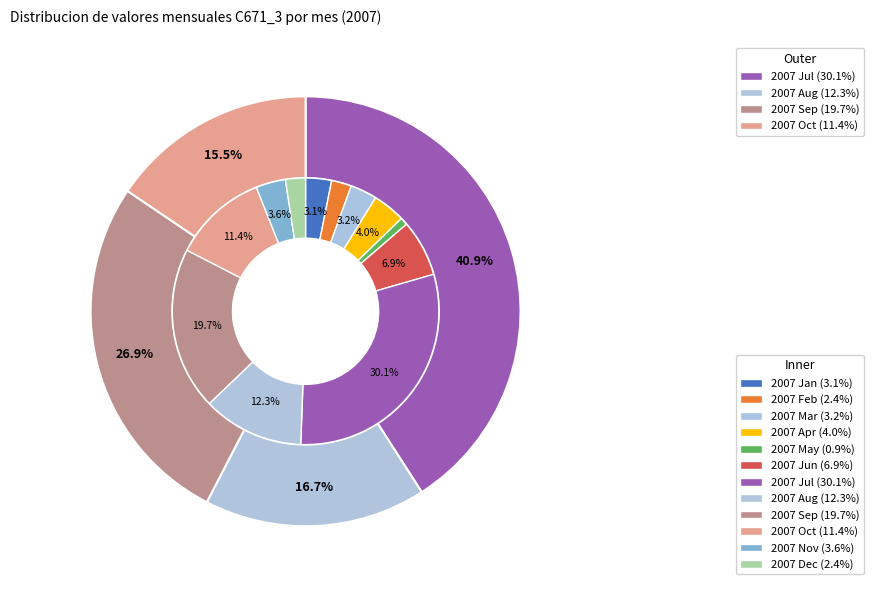

What percentage is the 2007 Jan slice, to the nearest percent?

3%